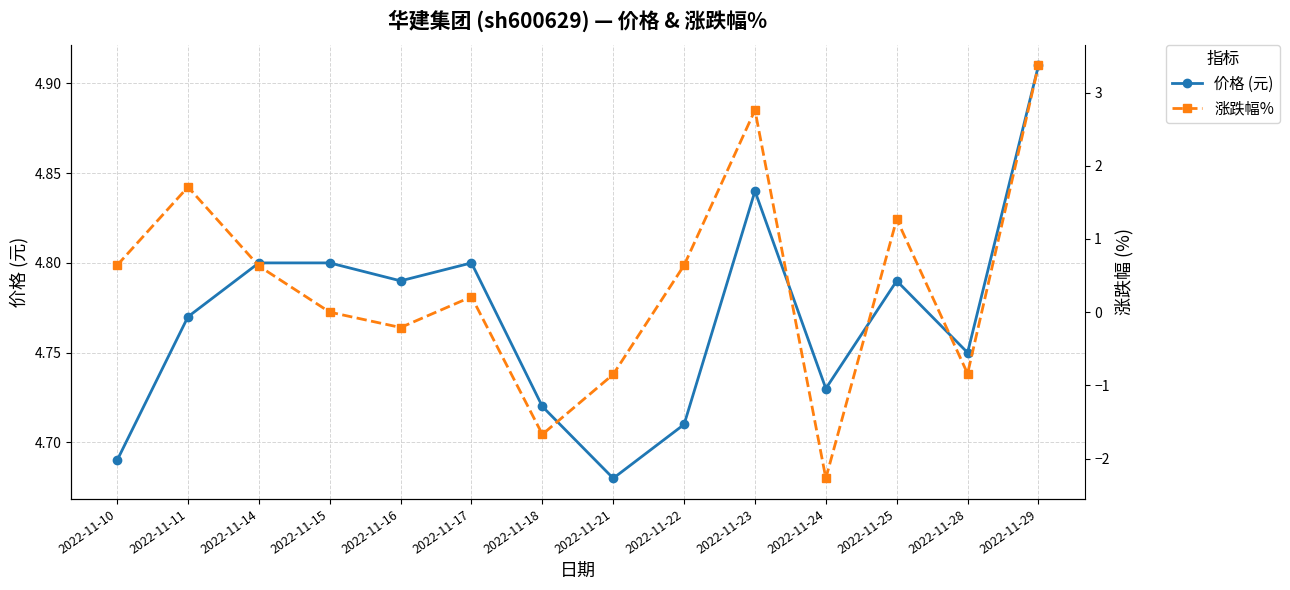

List the series in order of their peak value, highest first.

价格 (元), 涨跌幅%